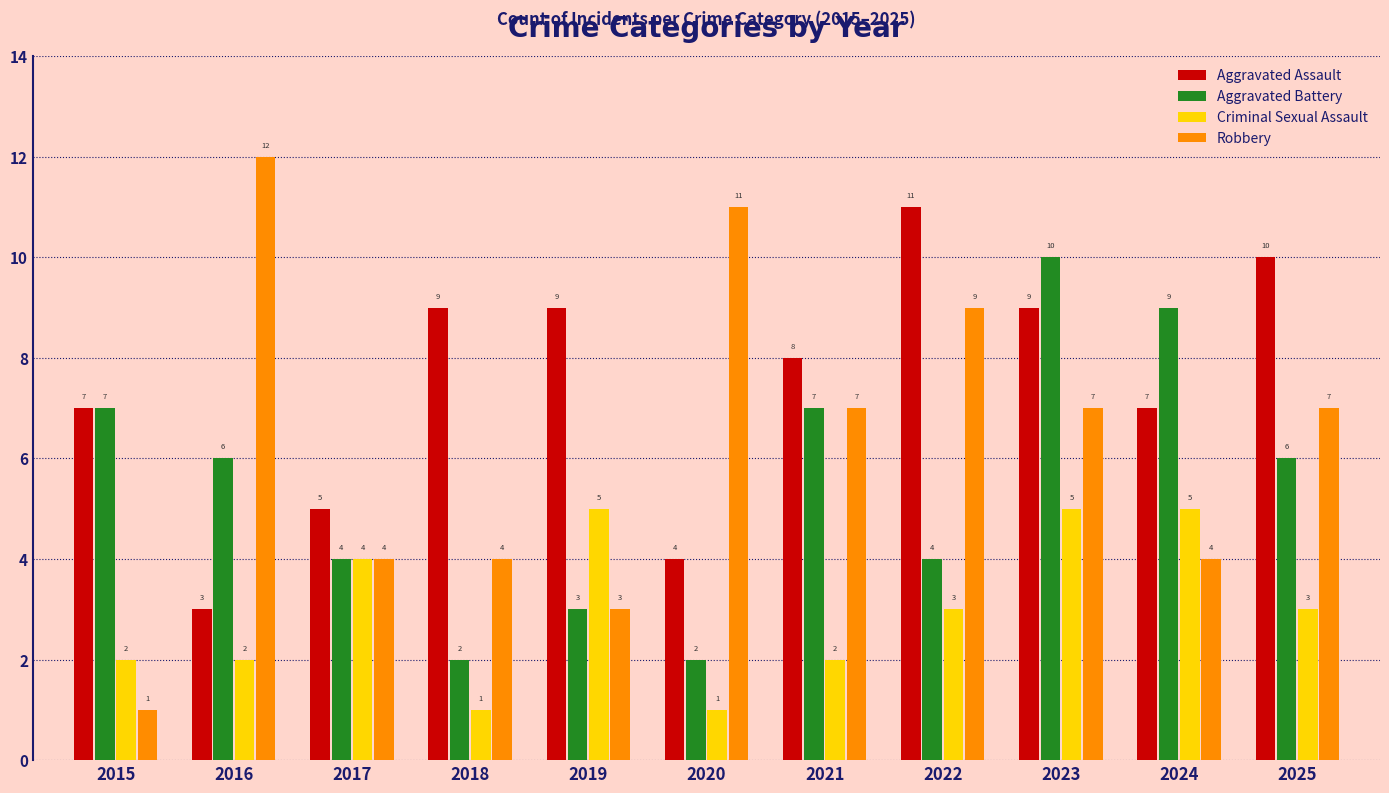

Reading left to right, transcribe all the data shown in this chart.

Aggravated Assault: 2015=7	2016=3	2017=5	2018=9	2019=9	2020=4	2021=8	2022=11	2023=9	2024=7	2025=10
Aggravated Battery: 2015=7	2016=6	2017=4	2018=2	2019=3	2020=2	2021=7	2022=4	2023=10	2024=9	2025=6
Criminal Sexual Assault: 2015=2	2016=2	2017=4	2018=1	2019=5	2020=1	2021=2	2022=3	2023=5	2024=5	2025=3
Robbery: 2015=1	2016=12	2017=4	2018=4	2019=3	2020=11	2021=7	2022=9	2023=7	2024=4	2025=7